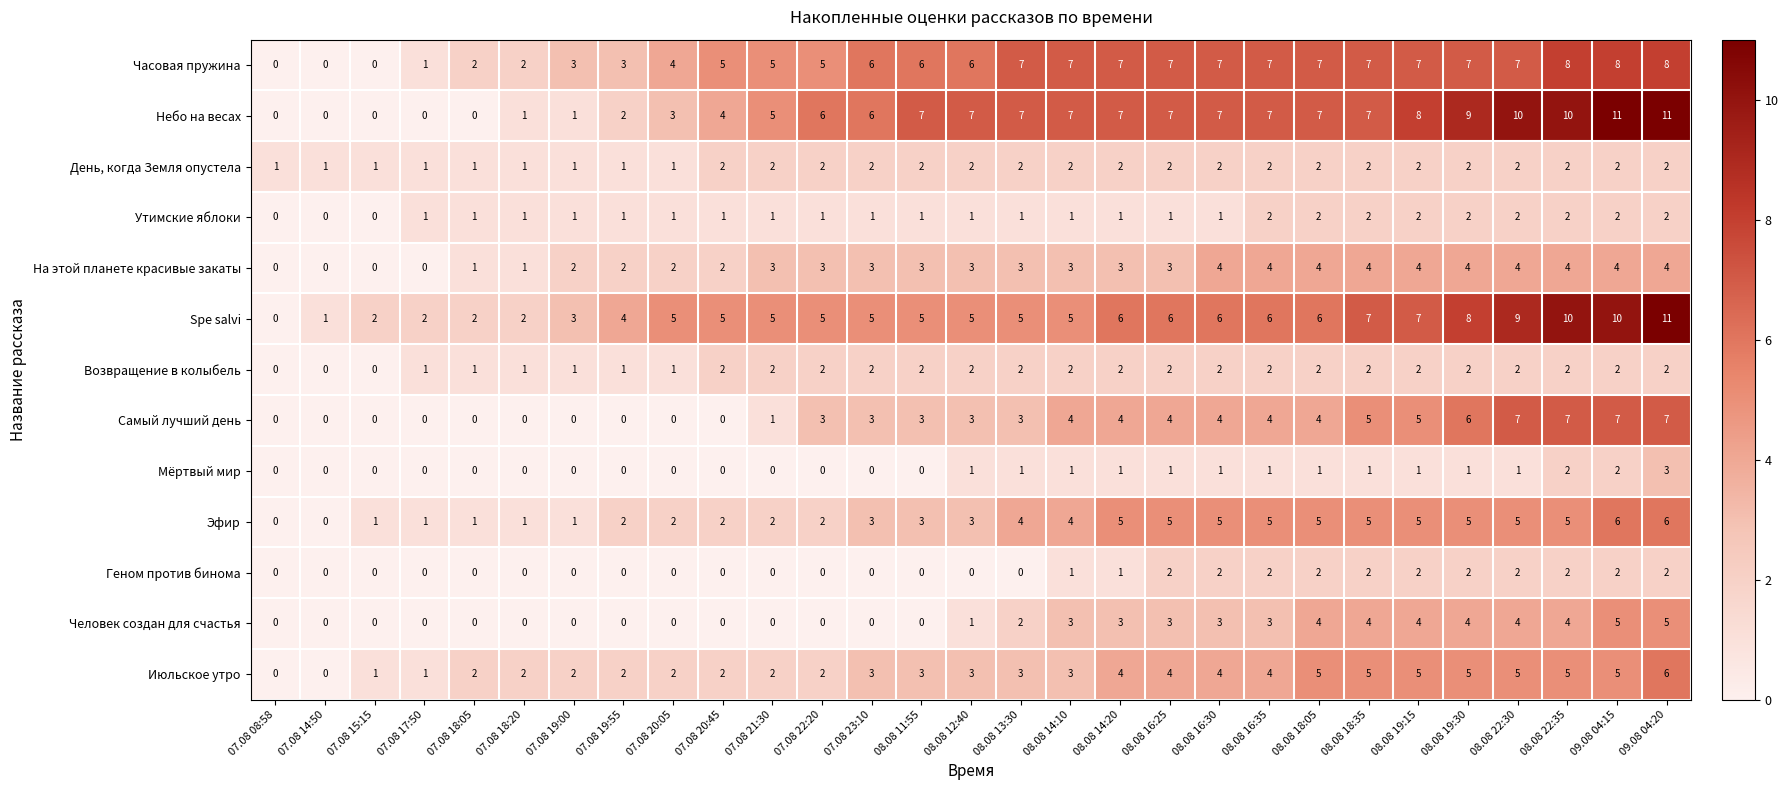

Which series has the largest total across all categories?

Небо на весах